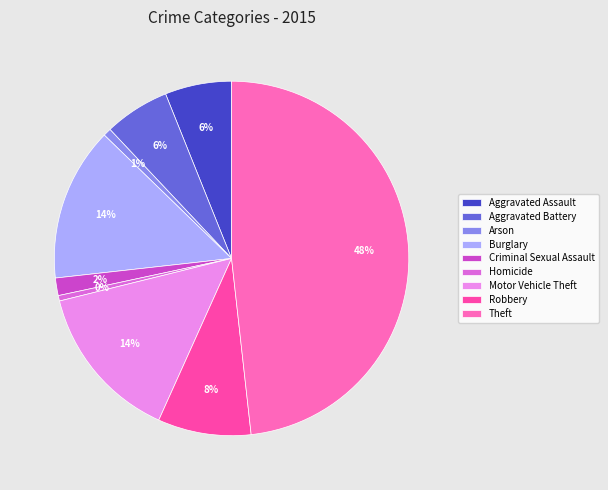

To the nearest percent, what is the combined percentage of Robbery and Burglary?

23%